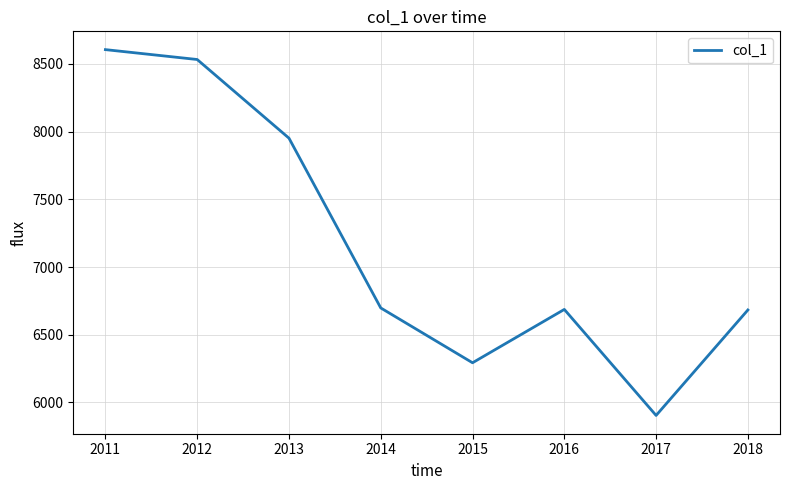

What is the change in value from 2011 to 2013?

-654